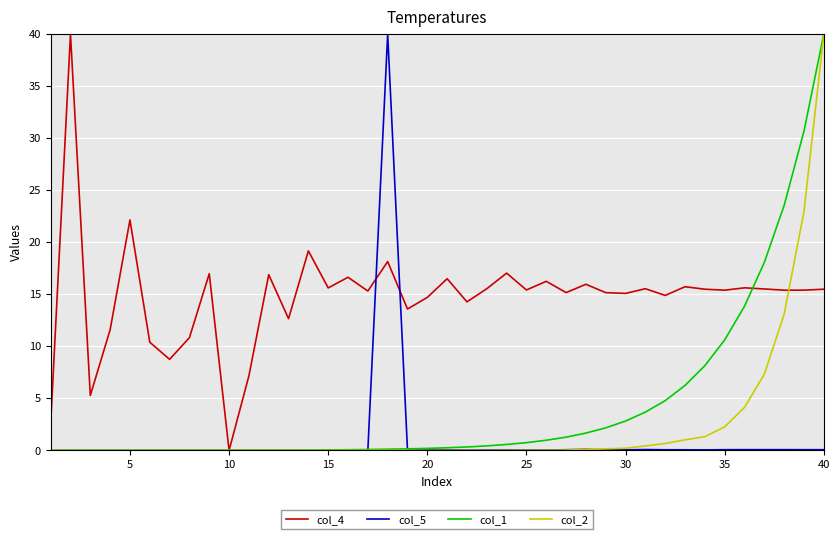

Which series has the largest total across all categories?

col_4